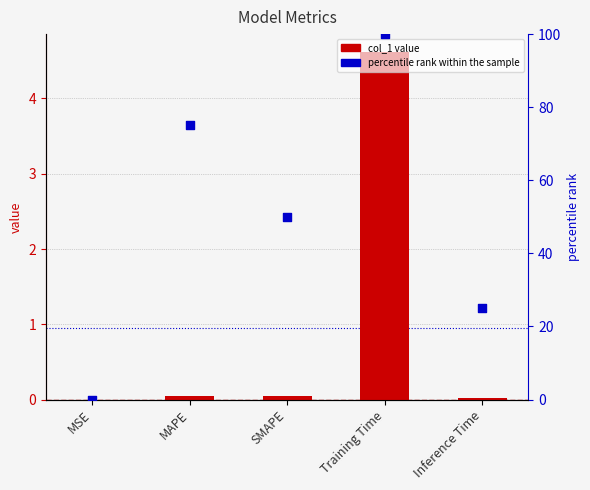

At which category is the sum across all series the highest?

Training Time